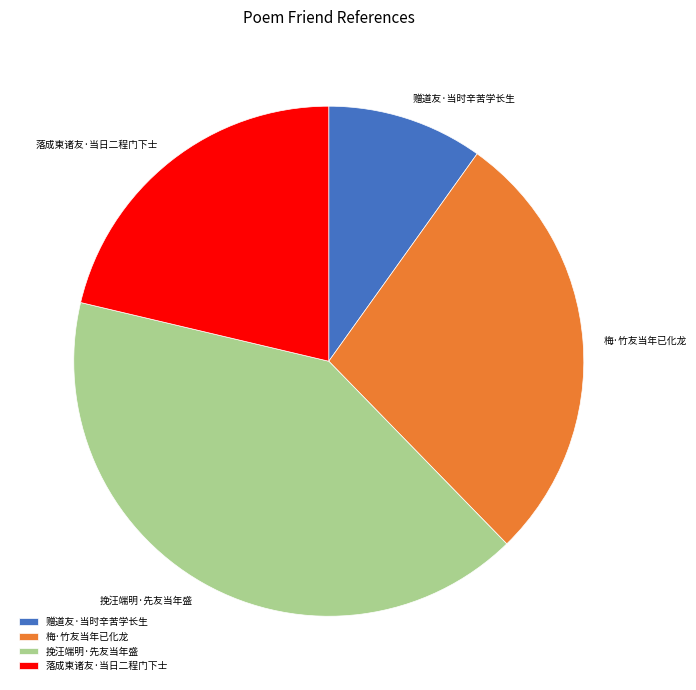

Is it true that 赠道友·当时辛苦学长生 is 10% of the pie?

True